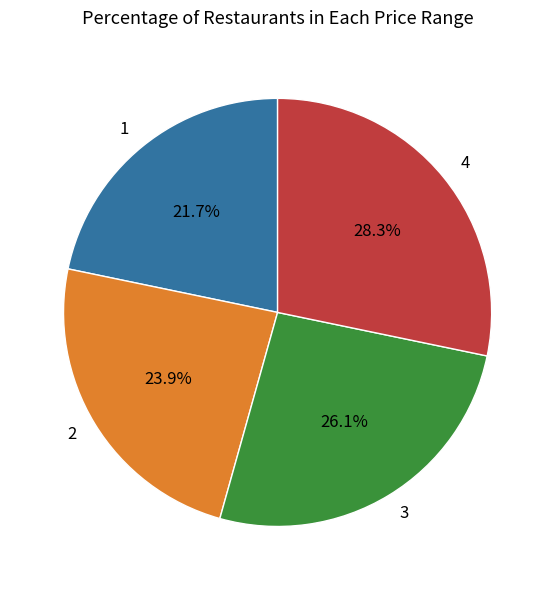

The 3 slice represents 26% of the pie. True or false?

True